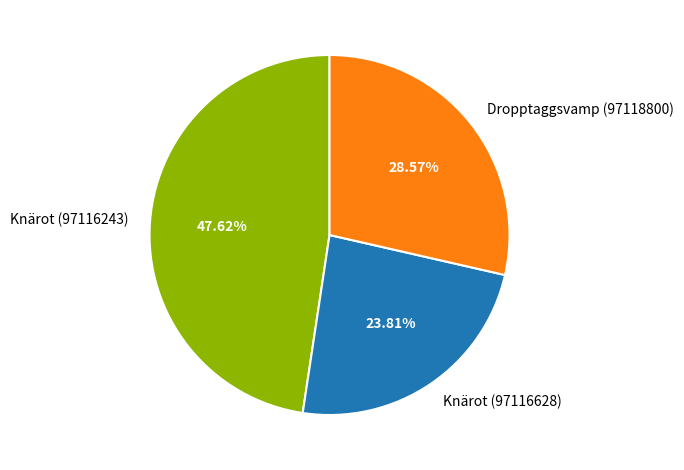

True or false: Knärot (97116243) accounts for 39% of the total.

False